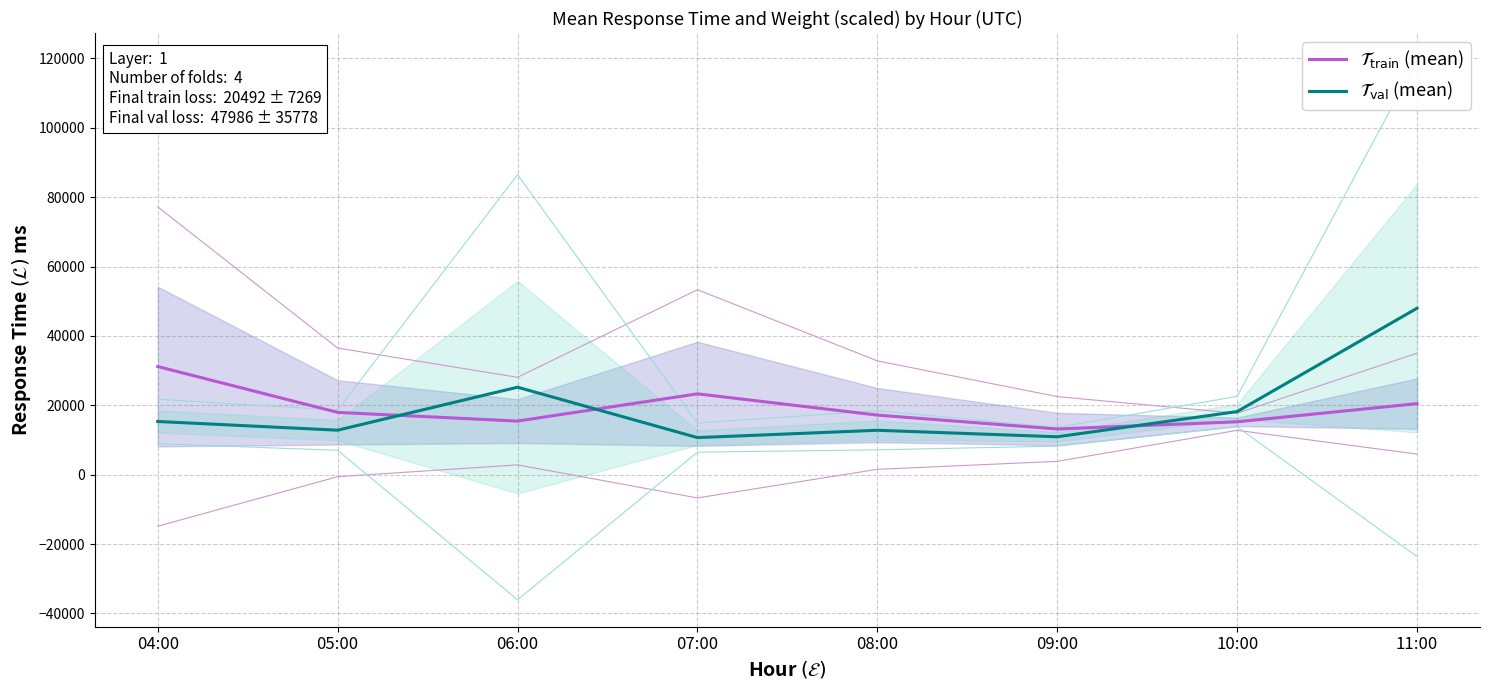

Reading left to right, extract all data points from this chart.

$\mathcal{T}_{\mathrm{train}}$ (mean): 31183.5	17973.3	15462.3	23320.1	17187.7	13184.8	15255.5	20492.2
$\mathcal{T}_{\mathrm{val}}$ (mean): 15350.8	12841.0	25228.1	10698.7	12811.6	10940.7	18202.2	47986.4